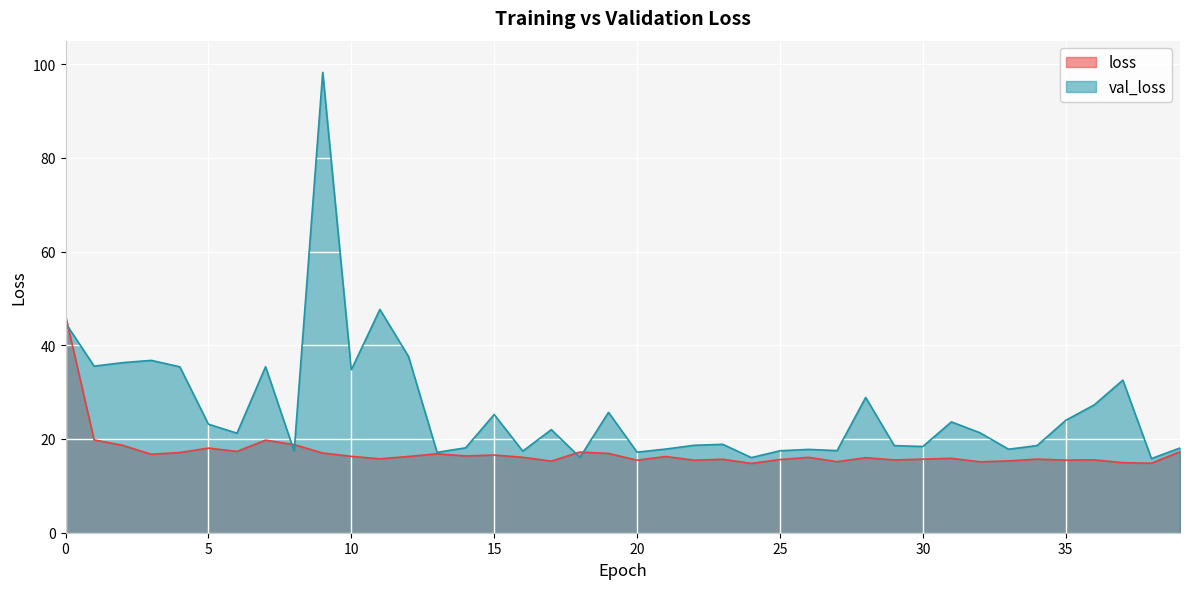

How many lines are shown in the chart?

2